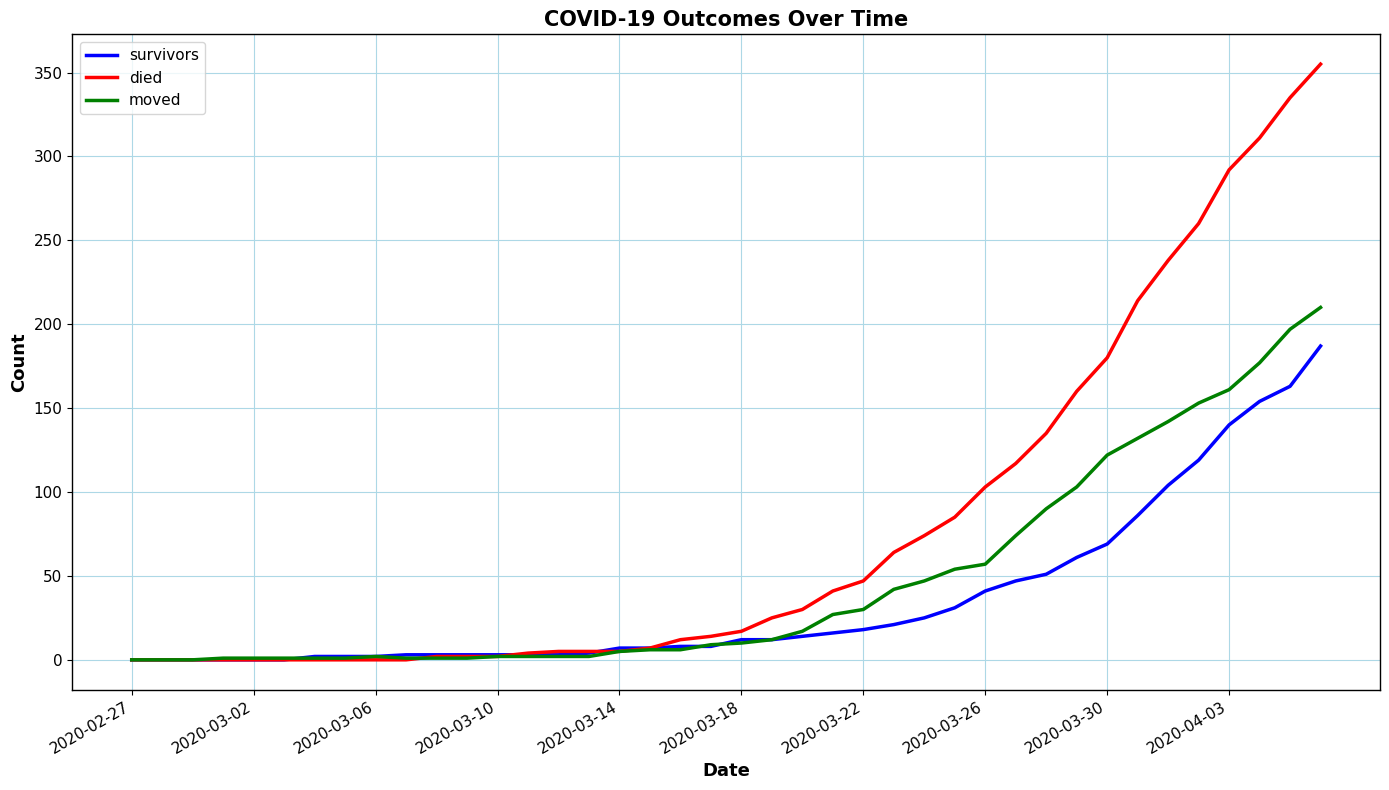

Which series has the largest range (max minus min)?

died